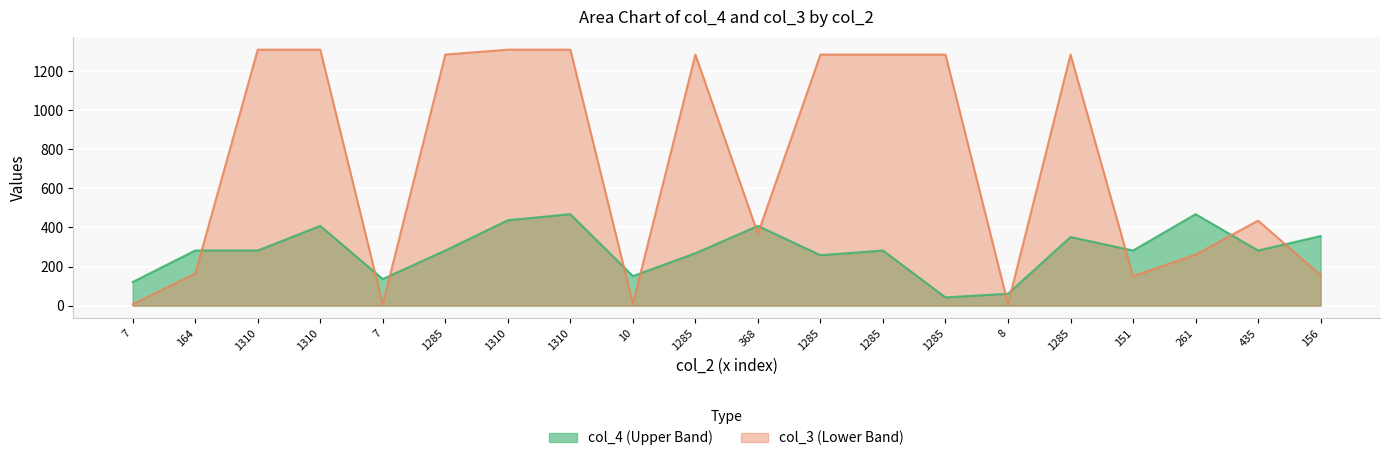

How many lines are shown in the chart?

2